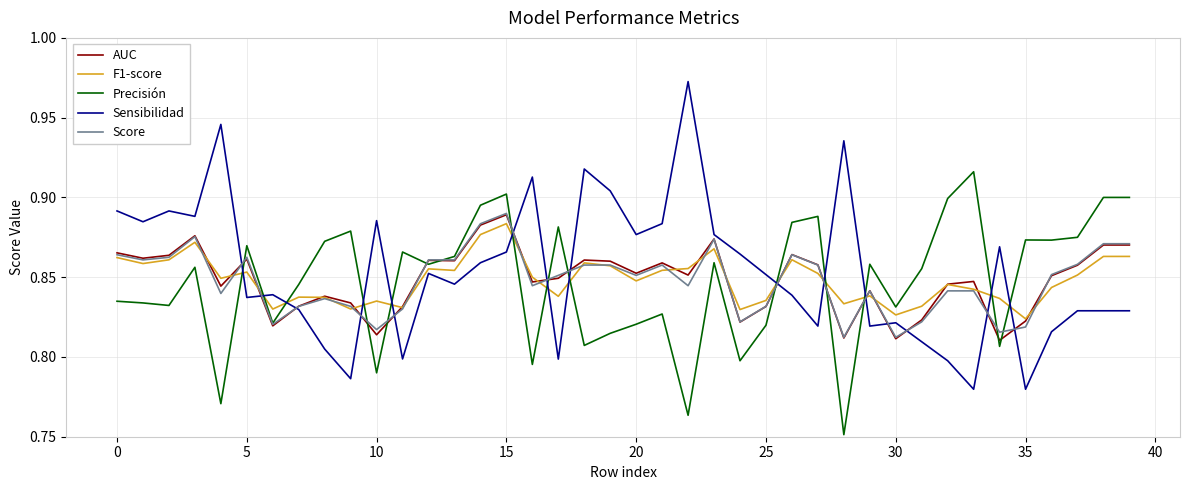

How many lines are shown in the chart?

5